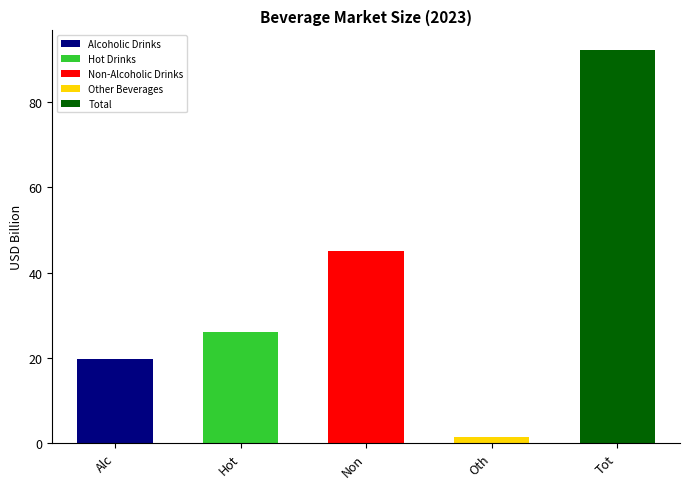

Count the number of values greater than 26.

3